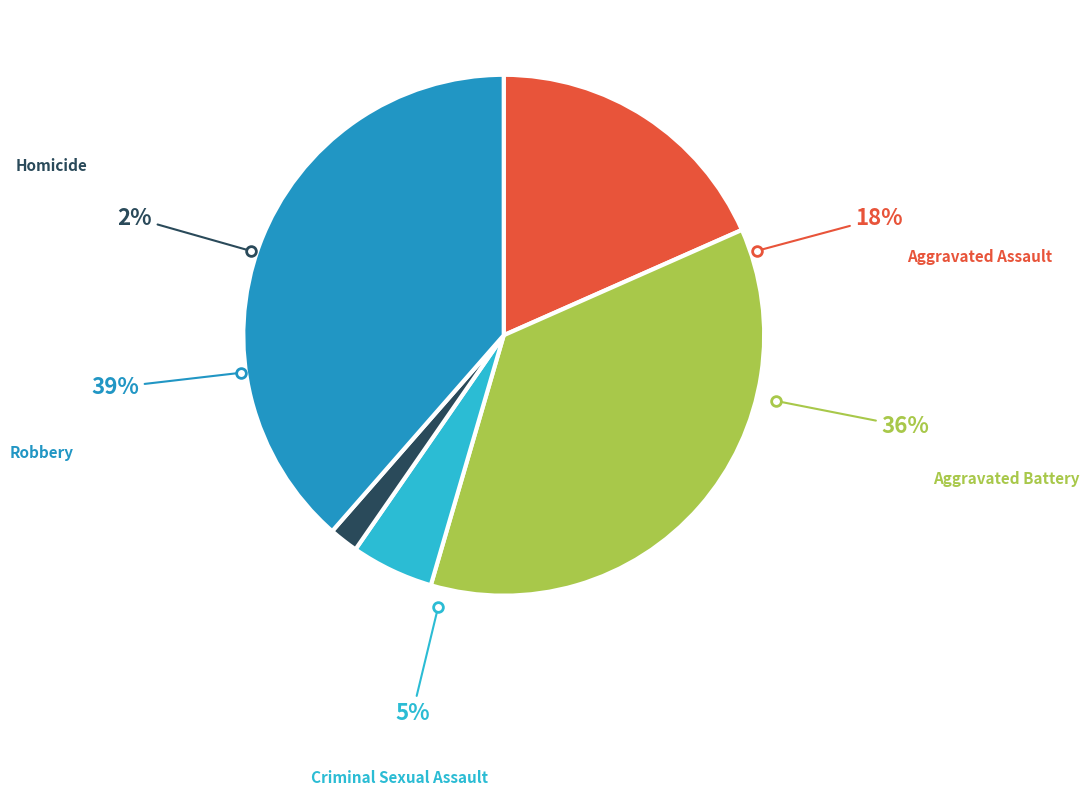

True or false: Criminal Sexual Assault accounts for 1% of the total.

False